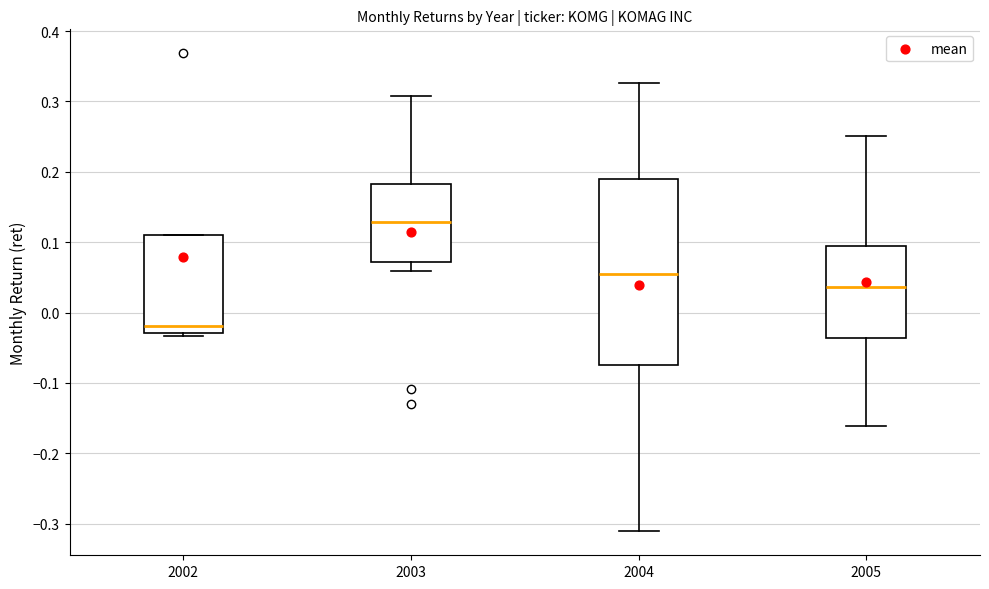

Which box has the highest median line?

2003